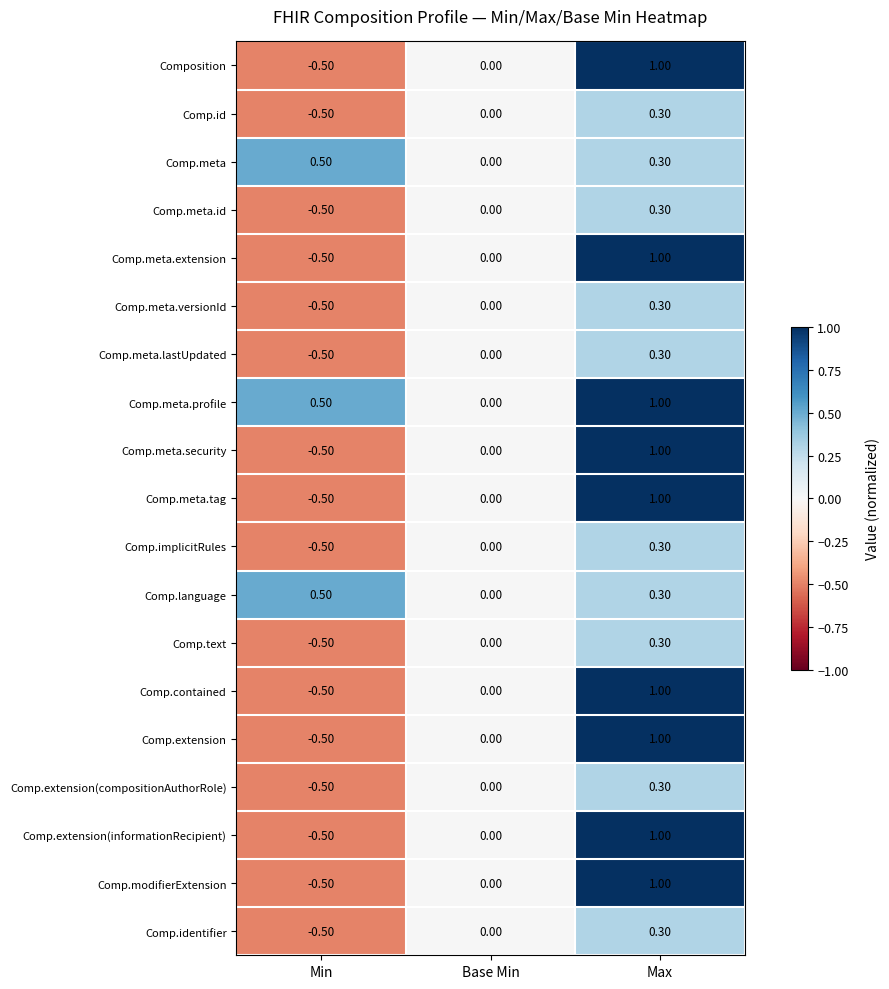

What is the sum of the Comp.meta.tag values at Min and Base Min?

-0.5